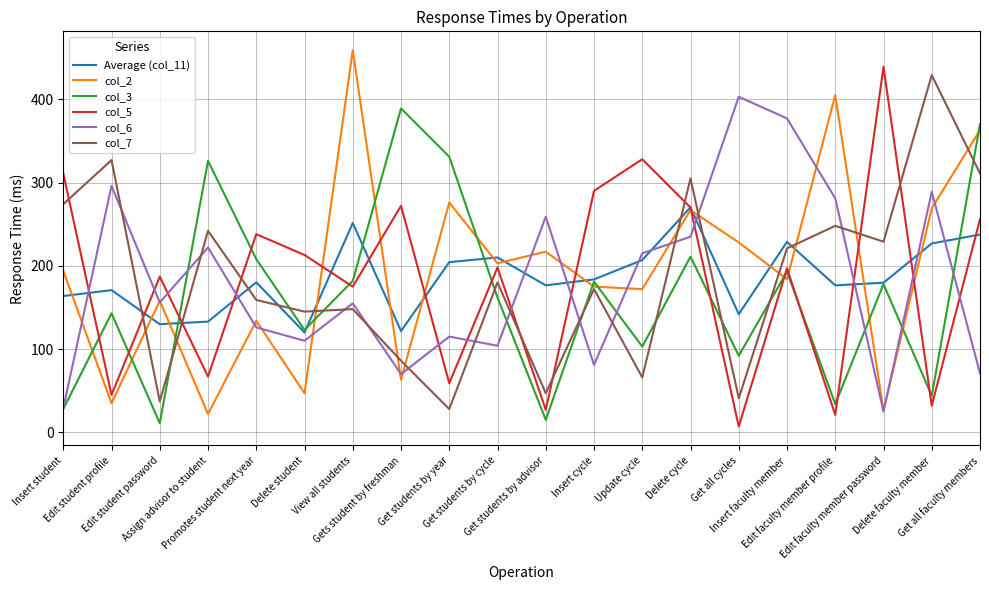

What is the maximum value for col_7?

429.0